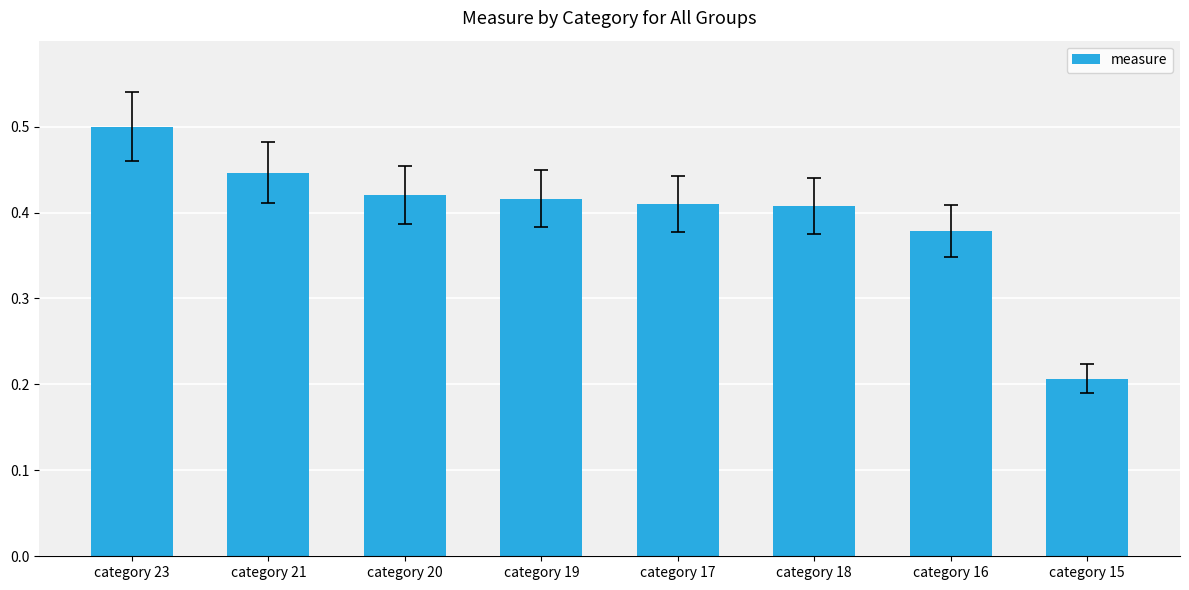

What is the greatest value displayed?

0.5